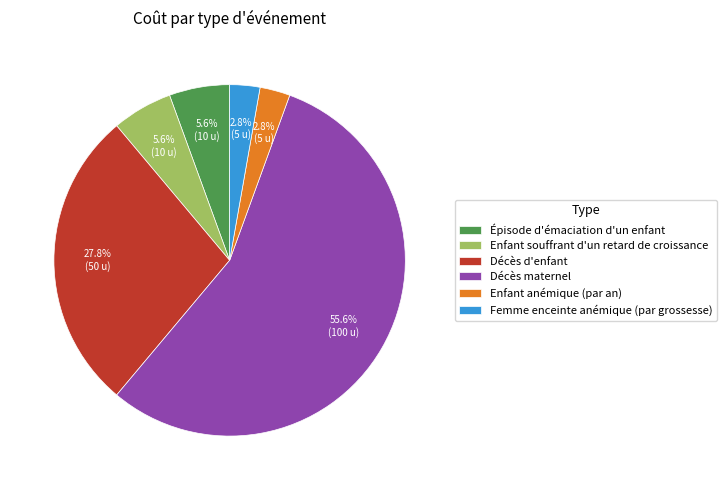

Do Femme enceinte anémique (par grossesse) and Enfant anémique (par an) together represent more than half of the pie?

No